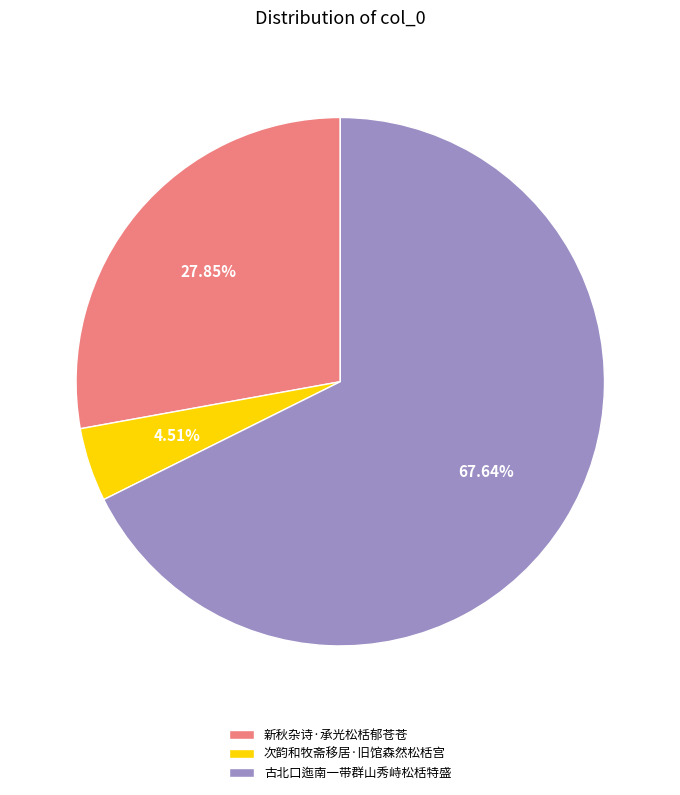

How much of the chart is everything except 次韵和牧斋移居·旧馆森然松栝宫?

95.5%